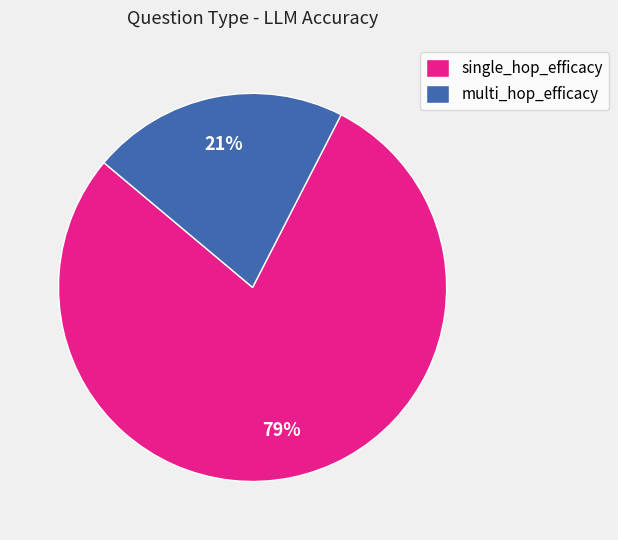

How many slices are in this pie chart?

2